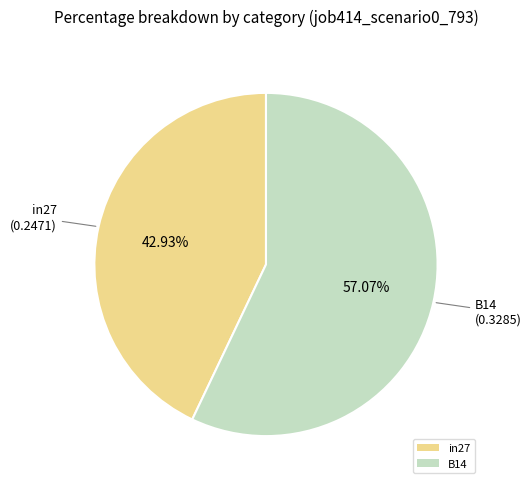

Rank the categories by value from lowest to highest.

in27, B14